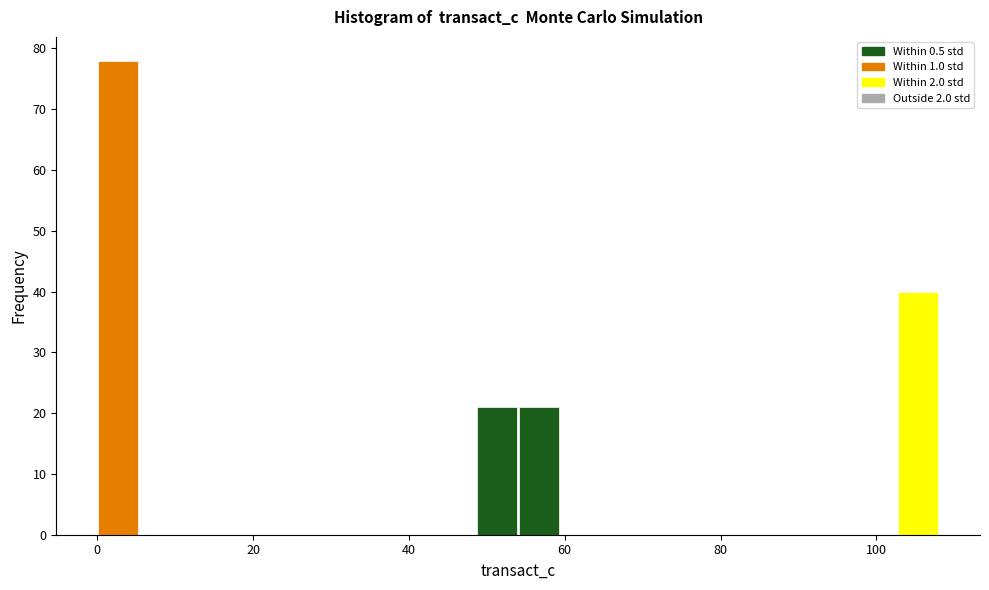

Around what value on the x-axis is the tallest bar? Give the approximate position of its centre, as read against the axis.

2